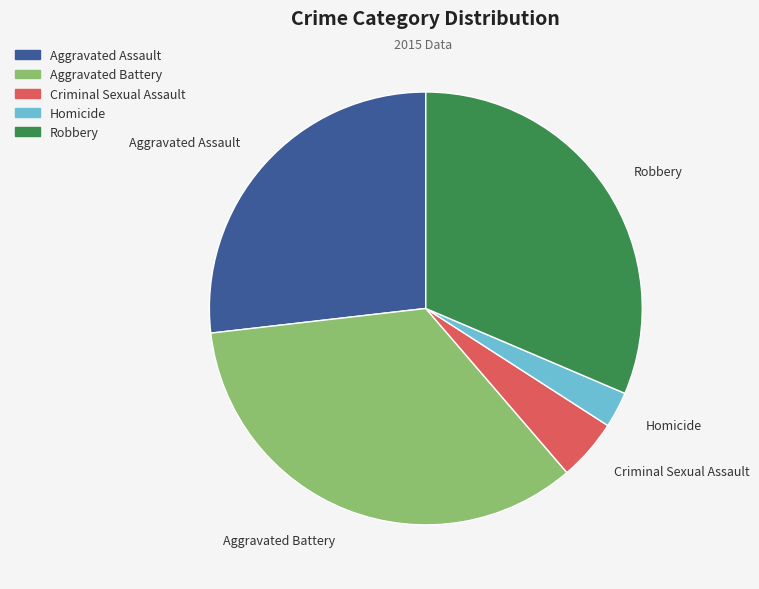

True or false: Aggravated Battery accounts for 34% of the total.

True